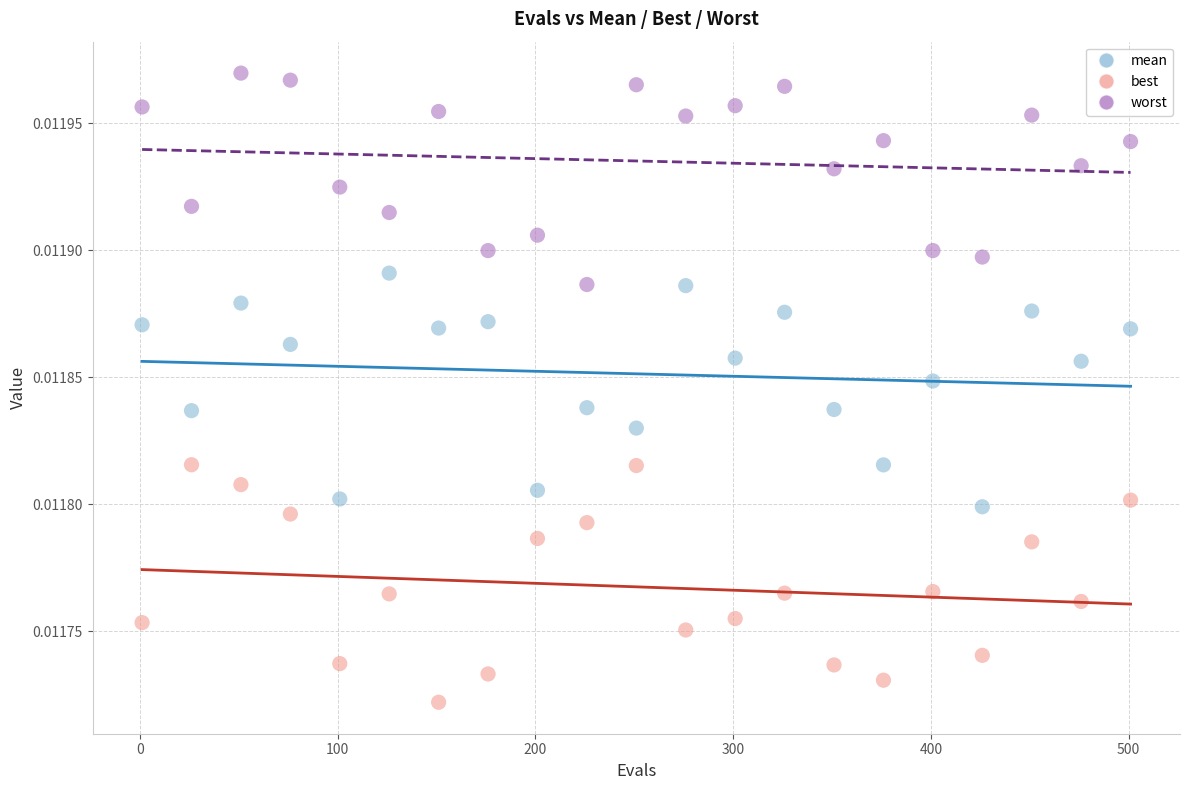

What is the X range (max minus min) for the scatter plot?

500.0